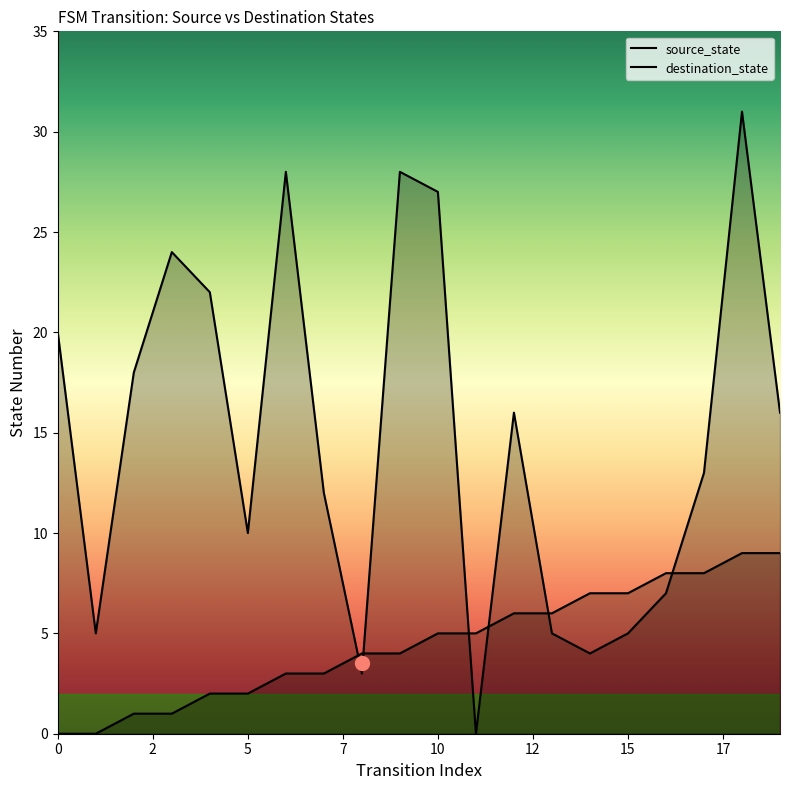

How many source_state values are between 2 and 7?

12